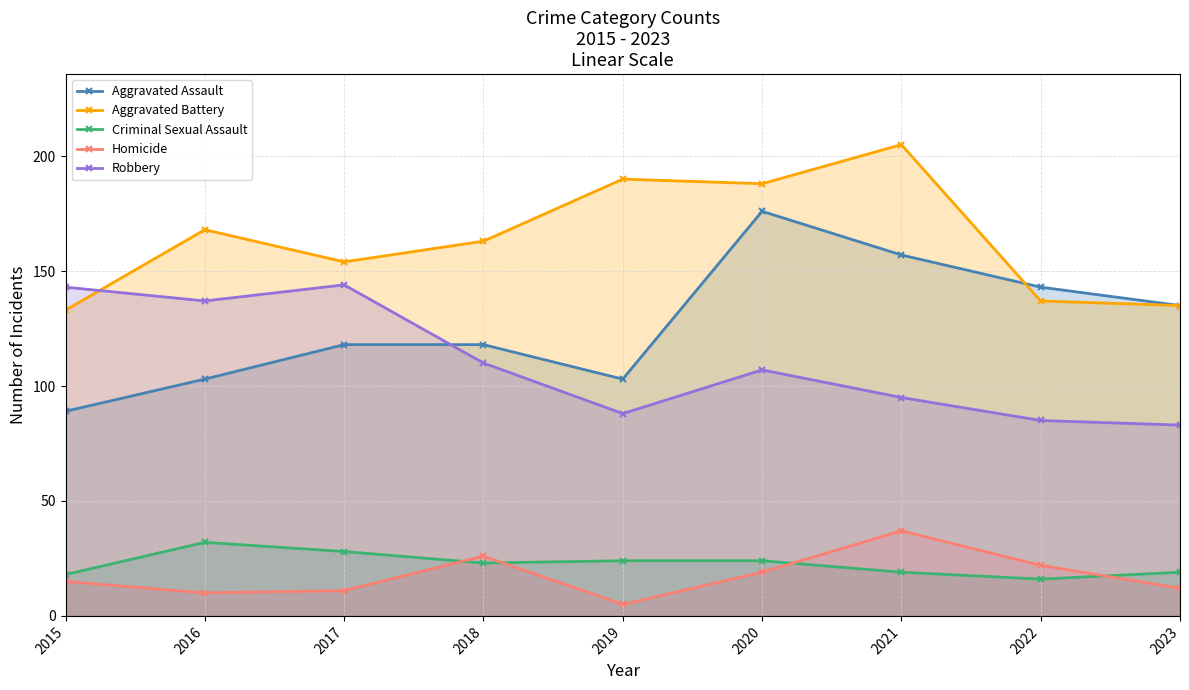

At 2017, list the series in order from smallest to largest.

Homicide, Criminal Sexual Assault, Aggravated Assault, Robbery, Aggravated Battery